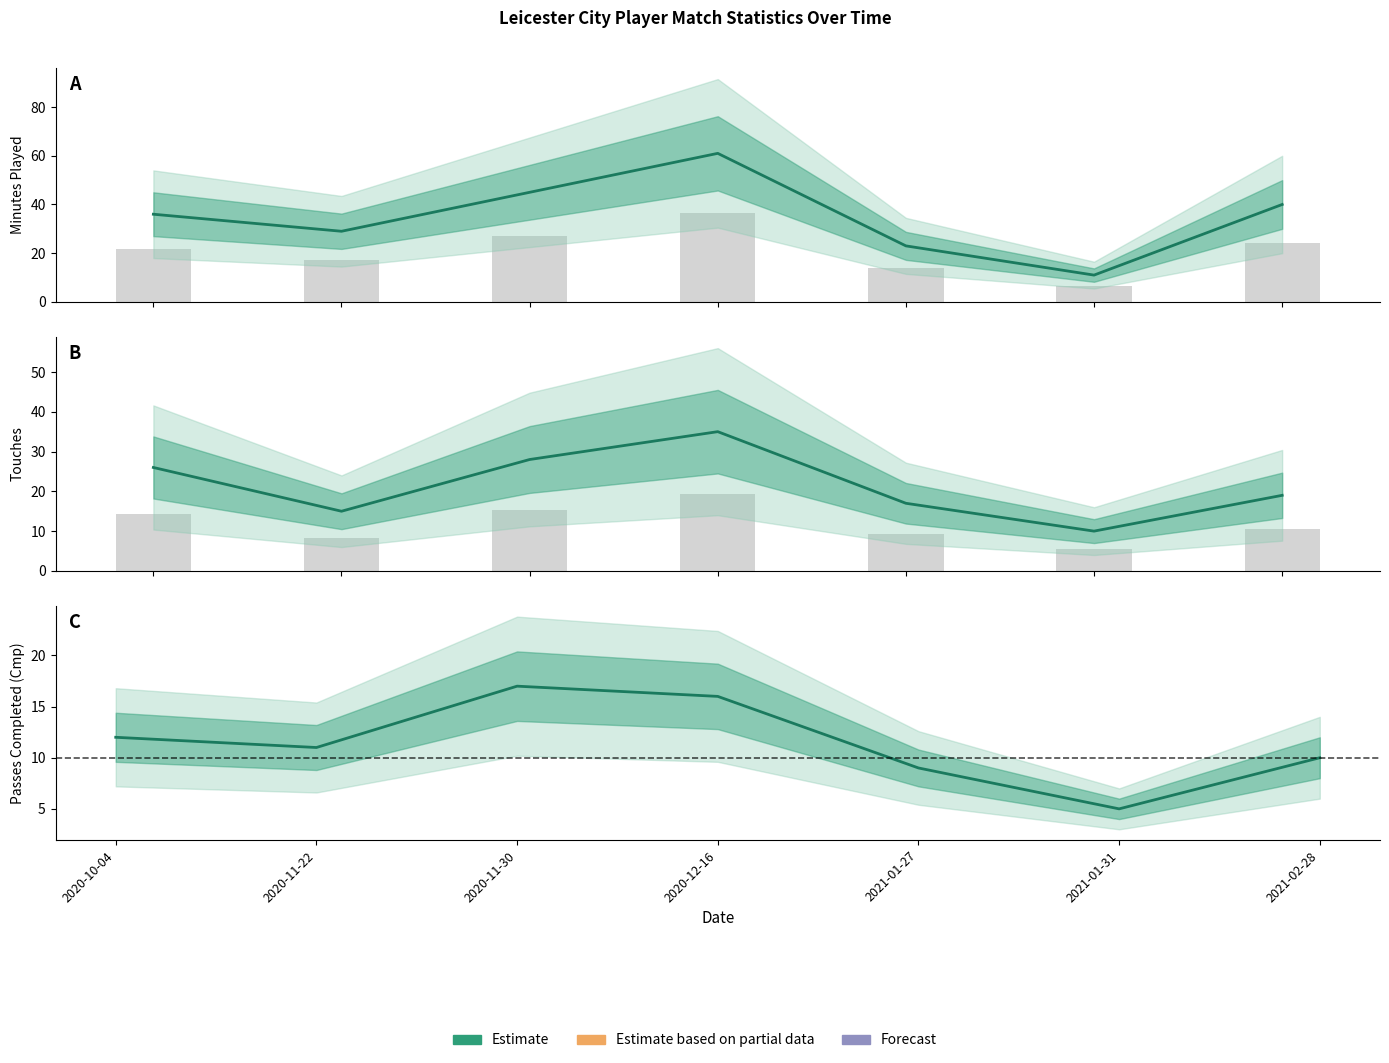

List the series in order of their overall mean, highest first.

Min (Estimate), Touches (Estimate), Cmp (Estimate)